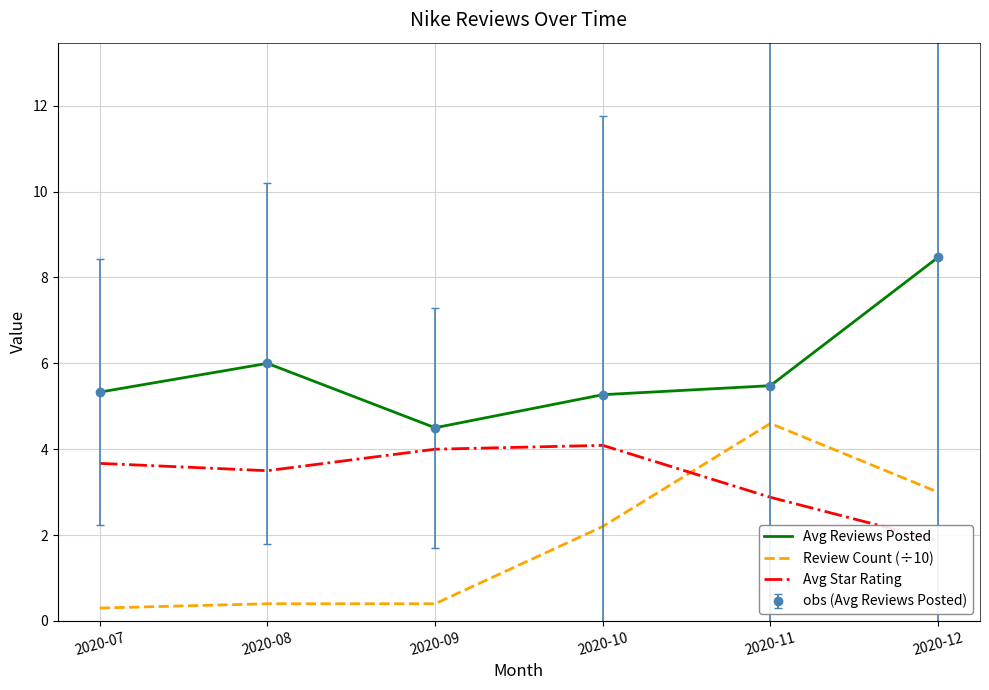

The value of Review Count (÷10) at 2020-07 is 0.3. True or false?

True